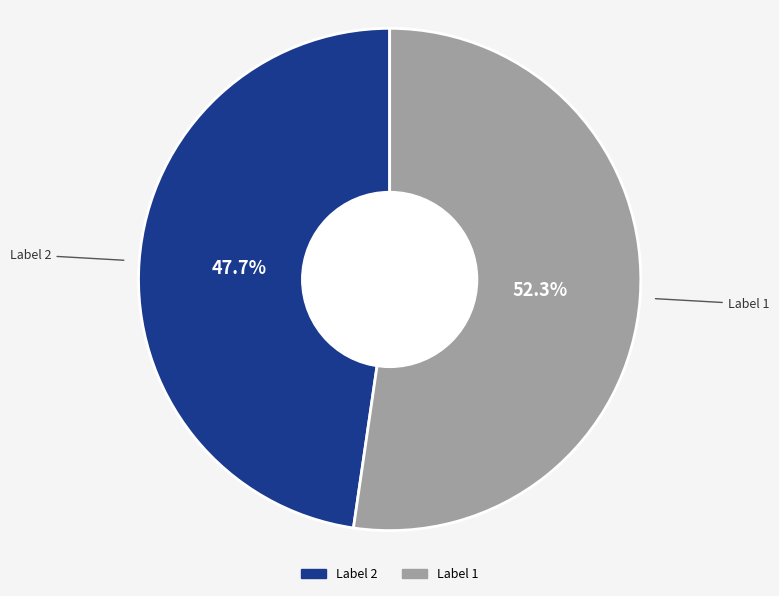

How many segments does this pie chart have?

2